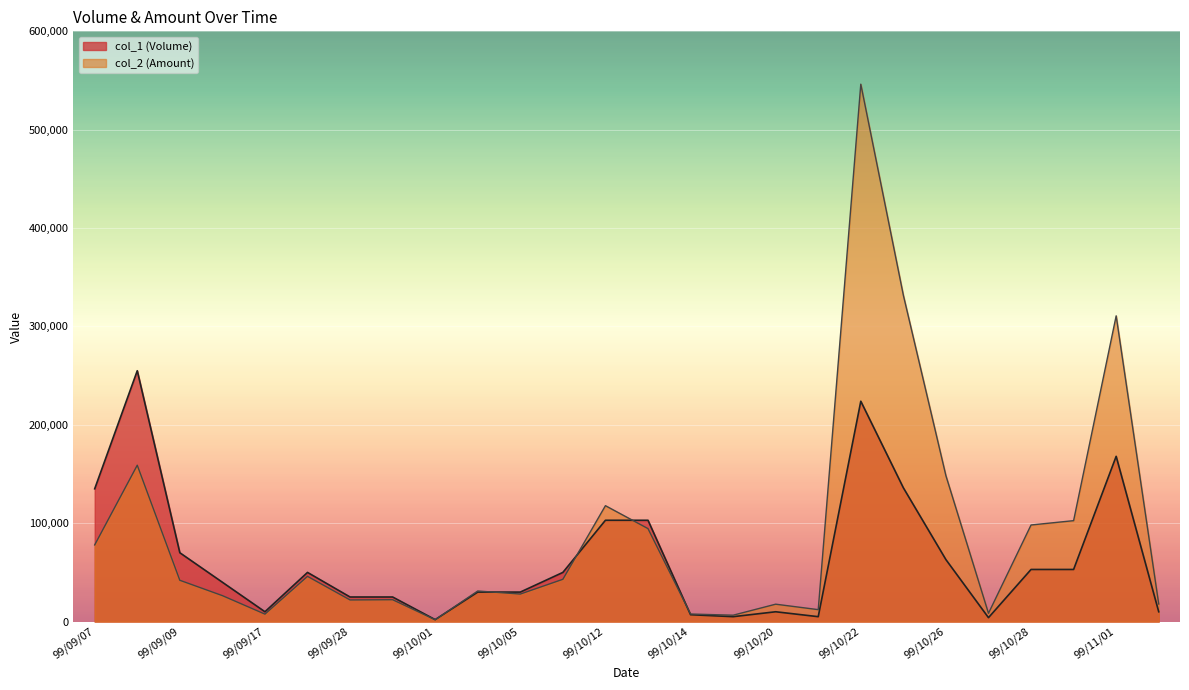

At which category does col_2 reach its first local valley?

99/09/17